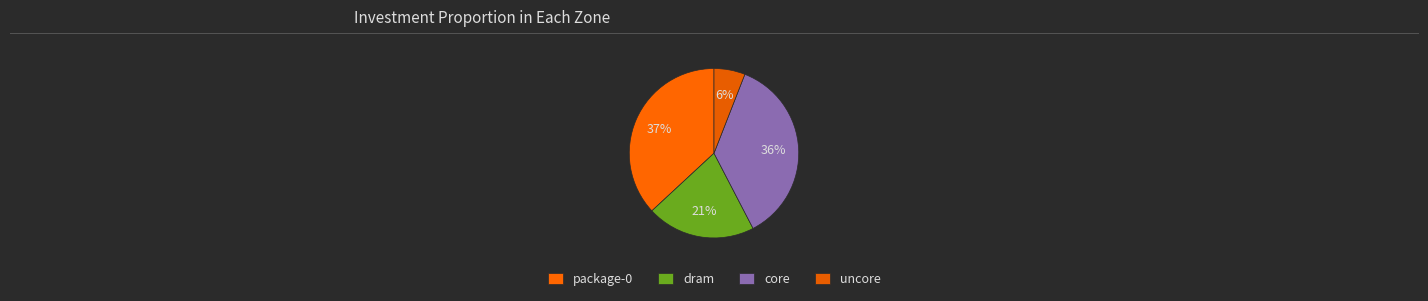

Count the number of slices in the pie.

4